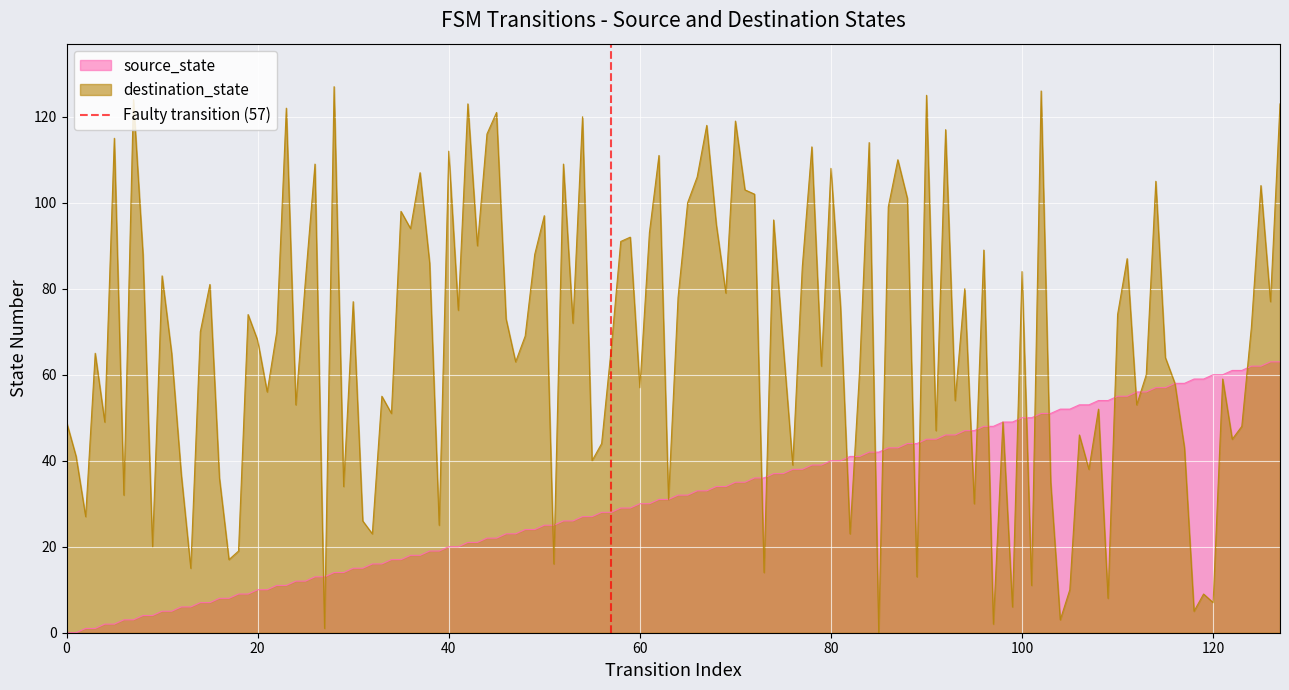

True or false: source_state has a value of 7 at 40.

False